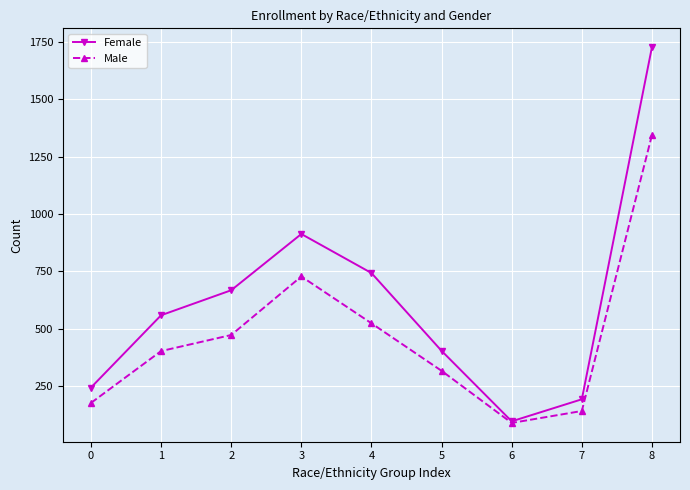

What is the sum of all Male values?

4198